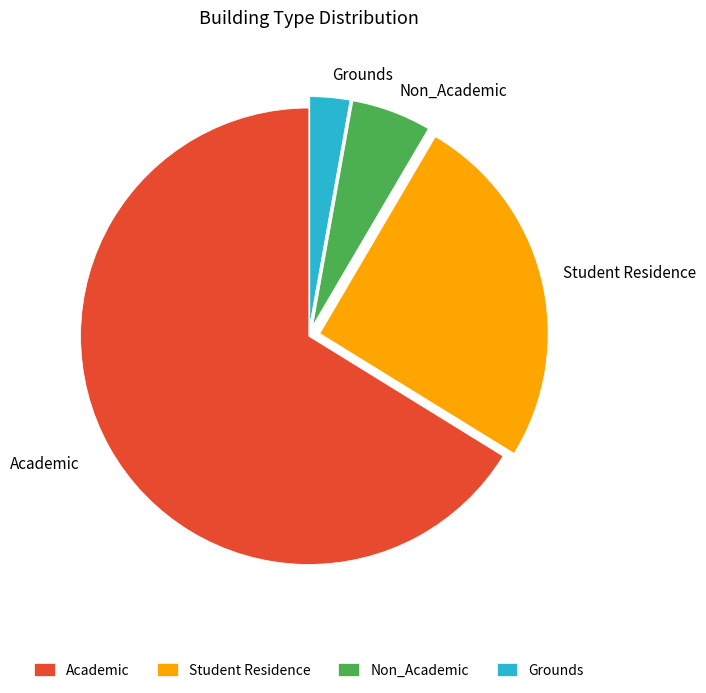

Is there any slice that represents more than half of the pie?

Yes